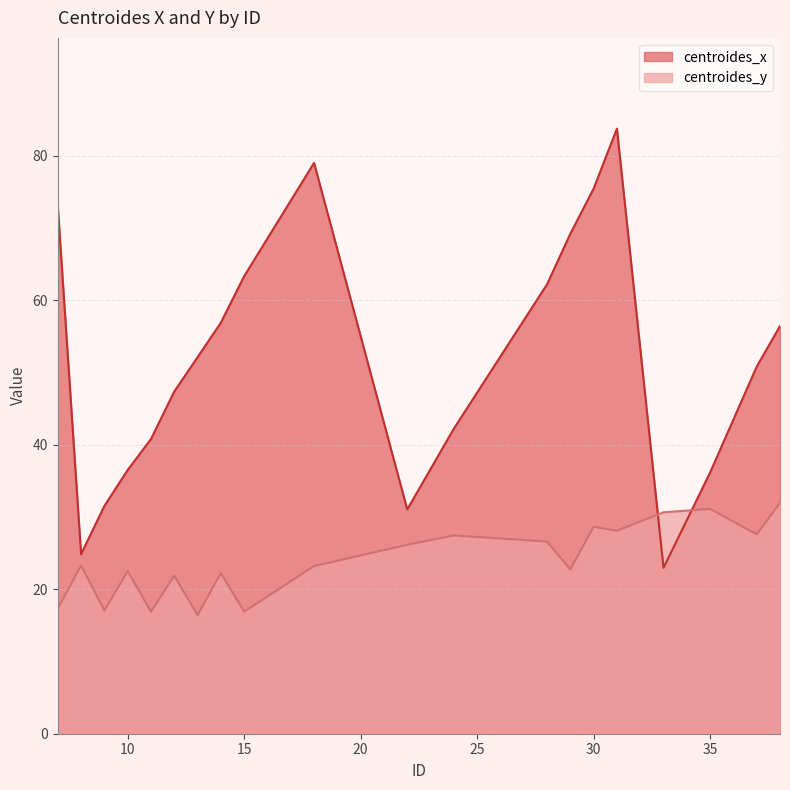

What is the difference between the maximum and minimum values in the centroides_x series?

60.8